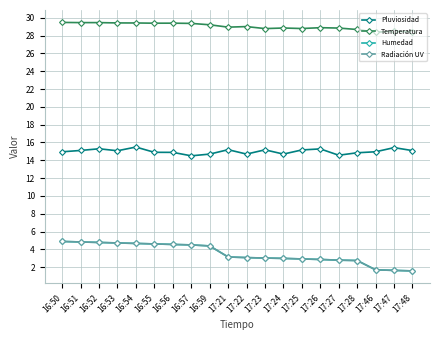

What is the difference between the highest and lowest values at 17:23?

25.8